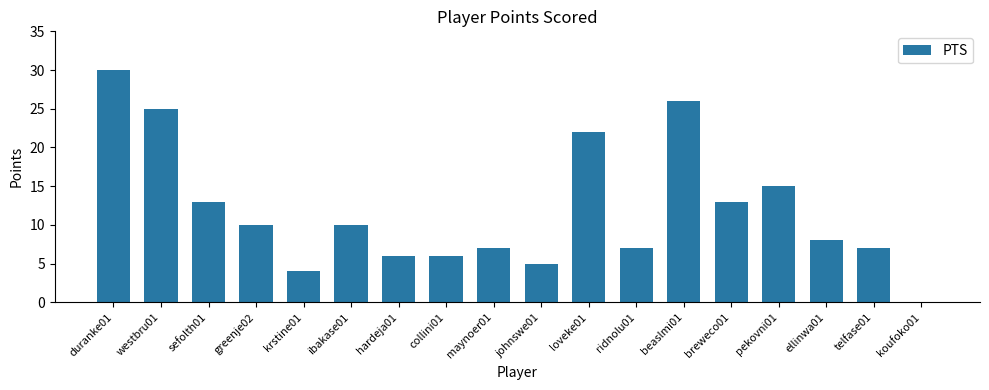

Which has a higher value, hardeja01 or westbru01?

westbru01